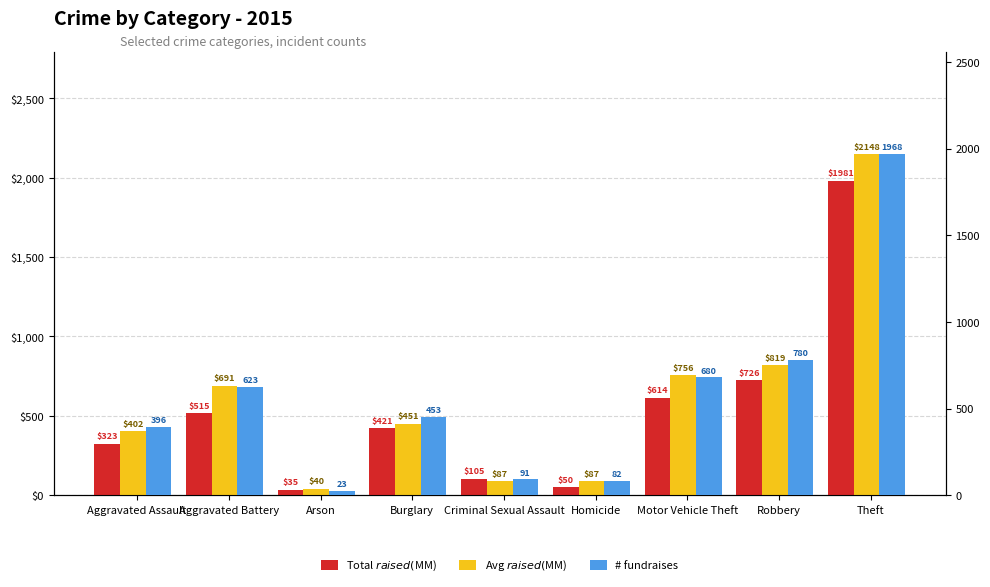

At how many categories does at least one series exceed 1761?

1